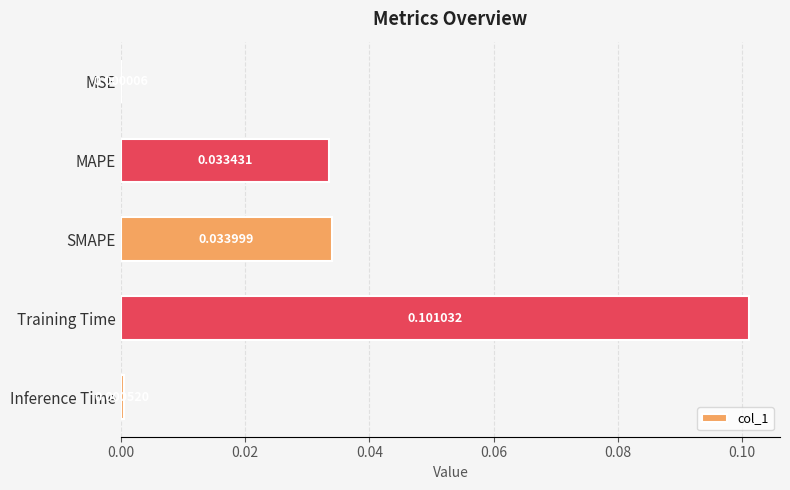

Which has a higher value, MAPE or SMAPE?

SMAPE